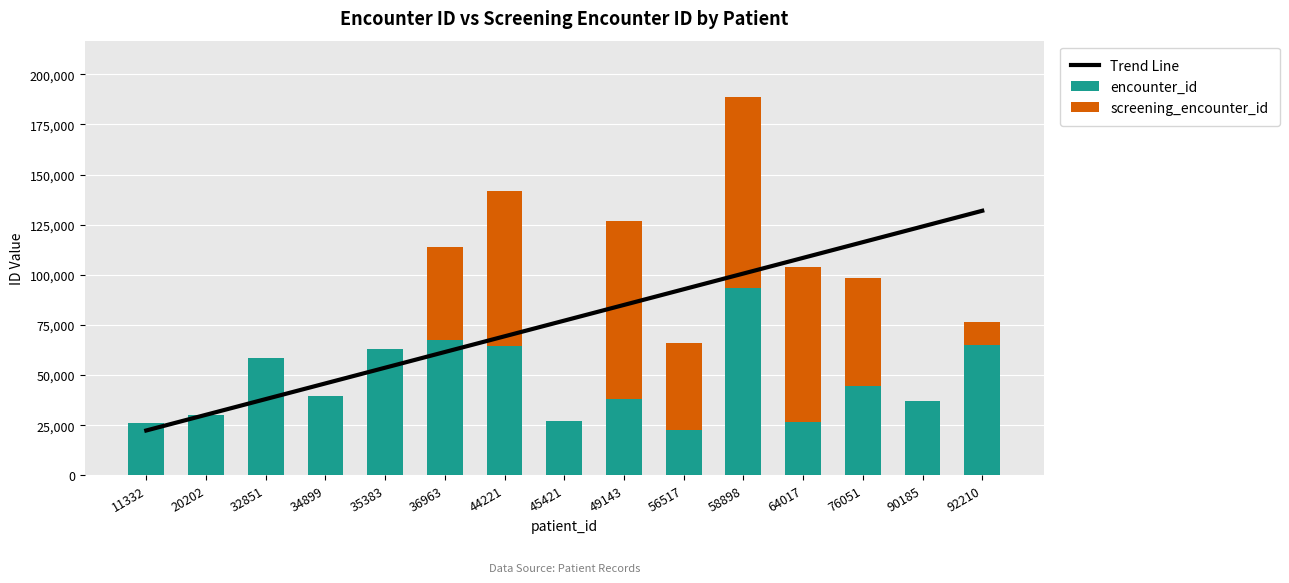

What are all the series names shown in the legend?

Trend Line, encounter_id, screening_encounter_id